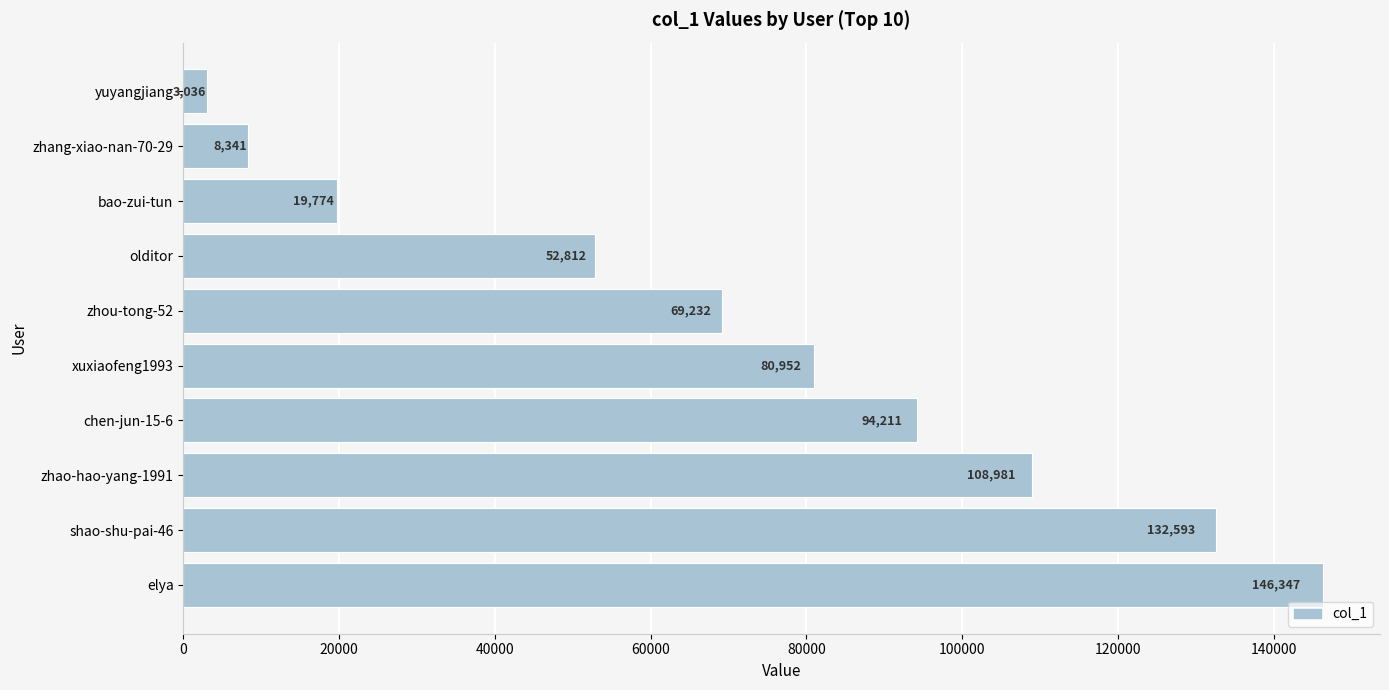

At which label is the value closest to 74691?

zhou-tong-52